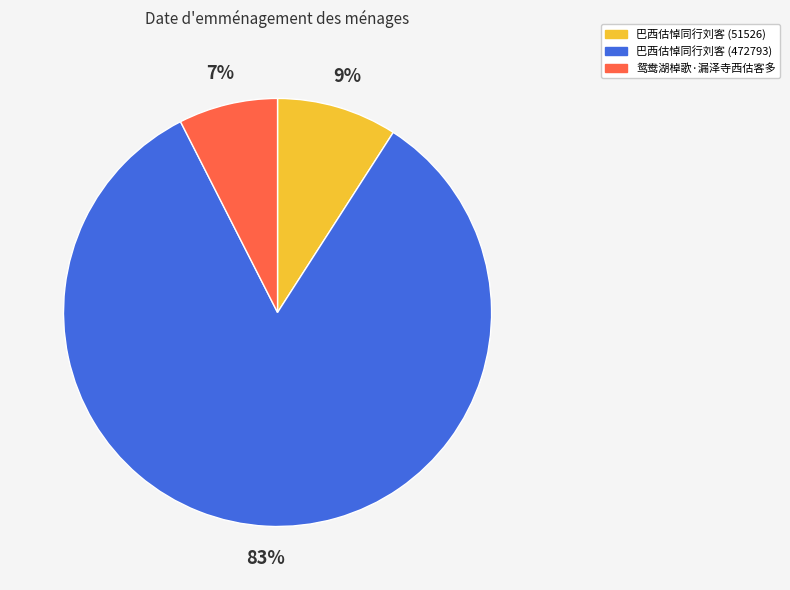

Approximately how many times larger is the value at 鸳鸯湖棹歌·漏泽寺西估客多 compared to 巴西估悼同行刘客 (472793)?

0.1